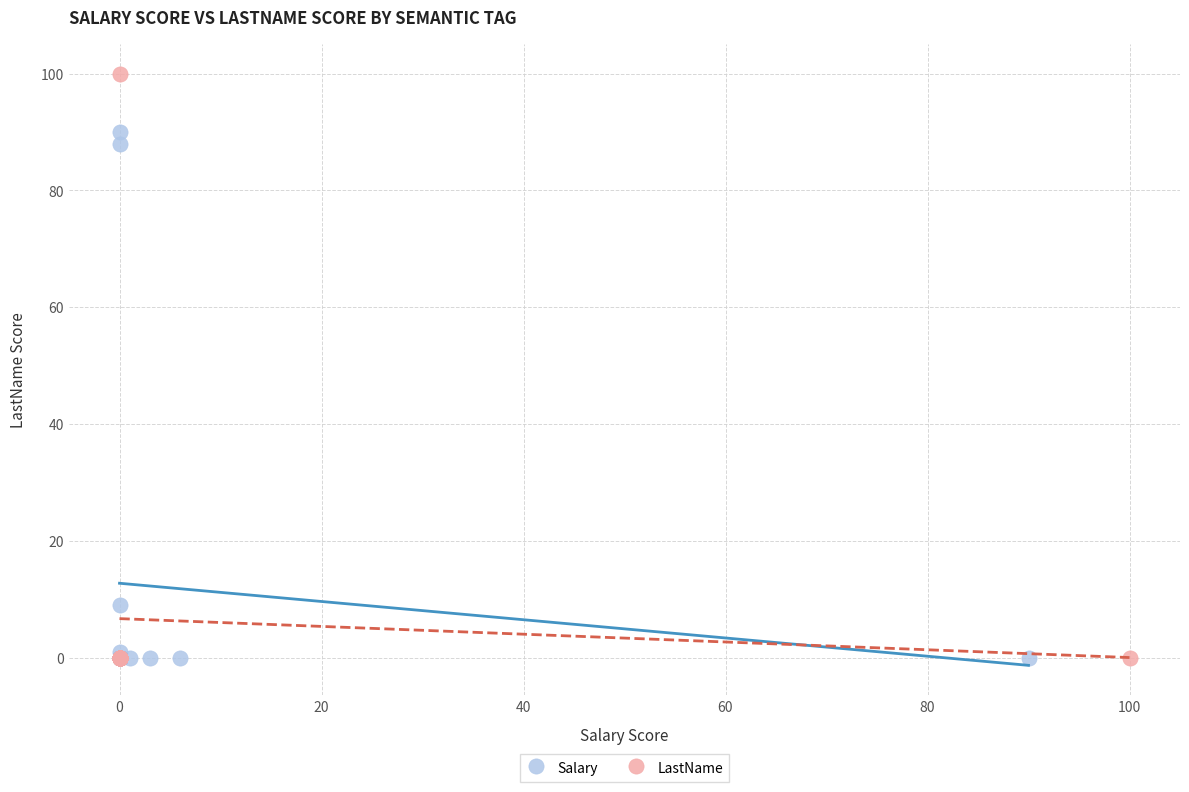

Which series contains the highest Y value?

LastName